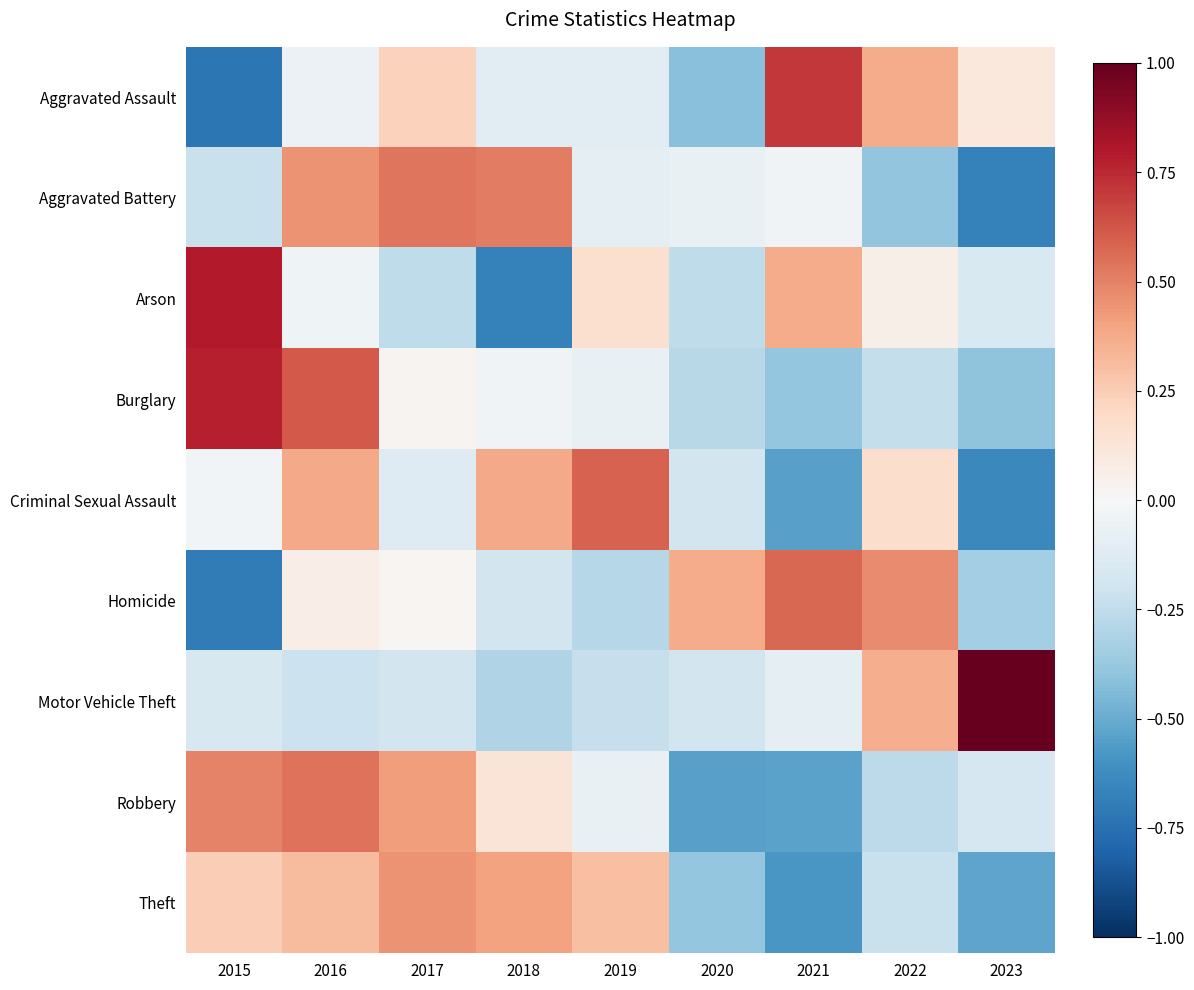

Reading left to right, transcribe all the data shown in this chart.

Aggravated Assault: 2015=-0.7	2016=-0.1	2017=0.2	2018=-0.1	2019=-0.1	2020=-0.4	2021=0.7	2022=0.4	2023=0.1
Aggravated Battery: 2015=-0.2	2016=0.4	2017=0.5	2018=0.5	2019=-0.1	2020=-0.1	2021=-0.0	2022=-0.4	2023=-0.7
Arson: 2015=0.8	2016=-0.0	2017=-0.3	2018=-0.7	2019=0.2	2020=-0.3	2021=0.4	2022=0.1	2023=-0.2
Burglary: 2015=0.8	2016=0.6	2017=0.0	2018=-0.0	2019=-0.1	2020=-0.3	2021=-0.4	2022=-0.2	2023=-0.4
Criminal Sexual Assault: 2015=-0.0	2016=0.4	2017=-0.1	2018=0.4	2019=0.6	2020=-0.2	2021=-0.5	2022=0.2	2023=-0.6
Homicide: 2015=-0.7	2016=0.1	2017=0.0	2018=-0.2	2019=-0.3	2020=0.4	2021=0.6	2022=0.5	2023=-0.3
Motor Vehicle Theft: 2015=-0.2	2016=-0.2	2017=-0.2	2018=-0.3	2019=-0.2	2020=-0.2	2021=-0.1	2022=0.4	2023=1.0
Robbery: 2015=0.5	2016=0.5	2017=0.4	2018=0.1	2019=-0.1	2020=-0.5	2021=-0.5	2022=-0.3	2023=-0.2
Theft: 2015=0.2	2016=0.3	2017=0.4	2018=0.4	2019=0.3	2020=-0.4	2021=-0.6	2022=-0.2	2023=-0.5